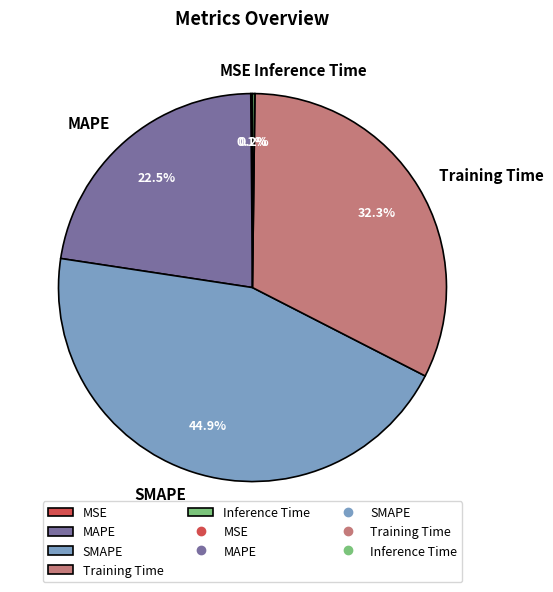

Between MAPE and Training Time, which is larger?

Training Time